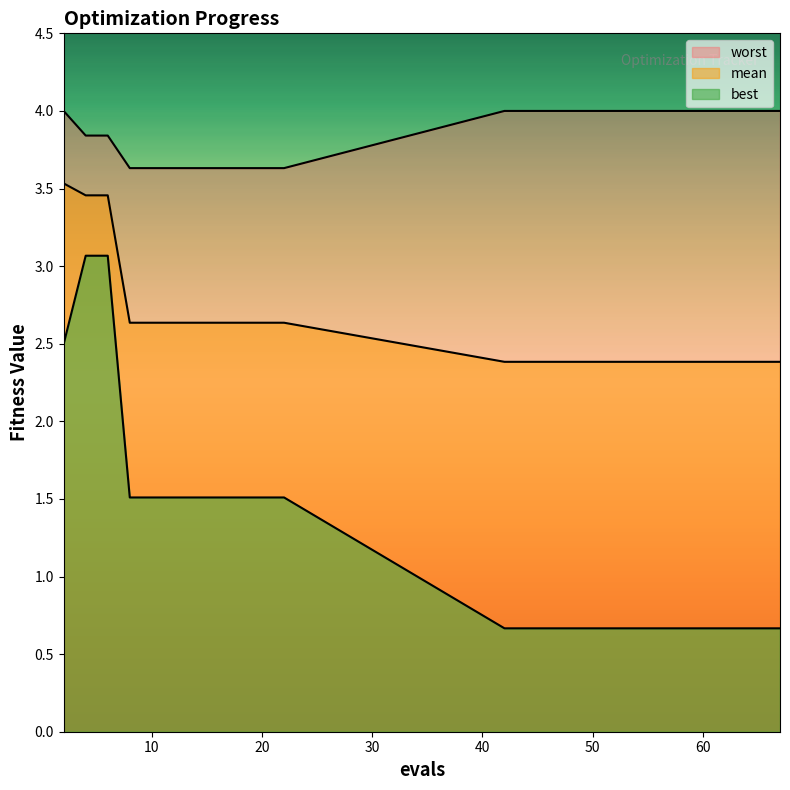

What are all the series names shown in the legend?

mean, best, worst